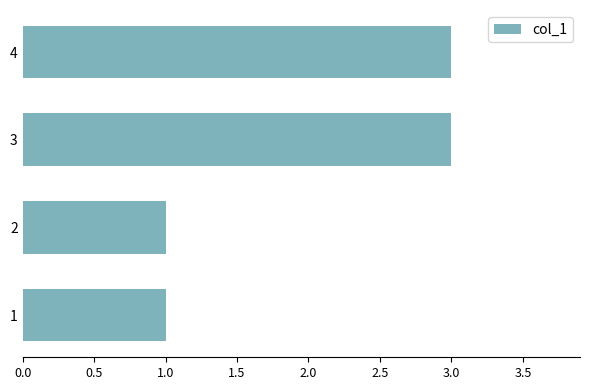

What is the change in value from 2 to 3?

+2